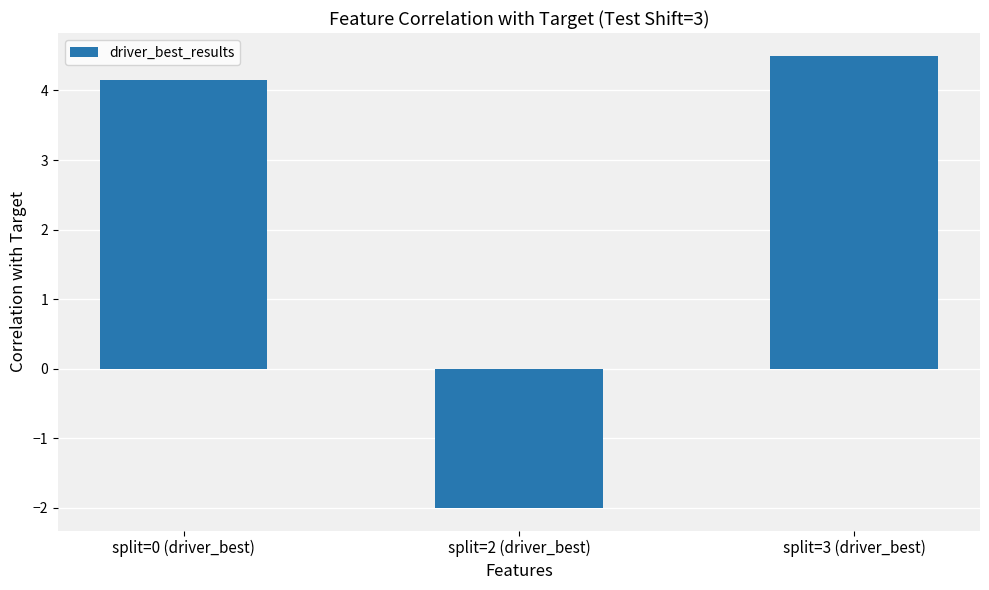

What is the maximum value shown in the chart?

4.5